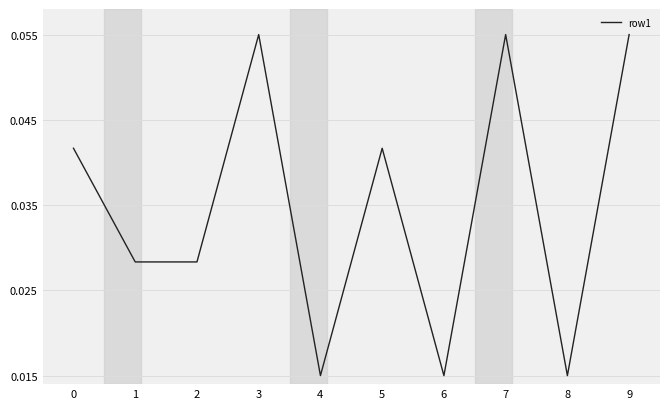

The chart shows a value of 0.0 at 7. True or false?

False